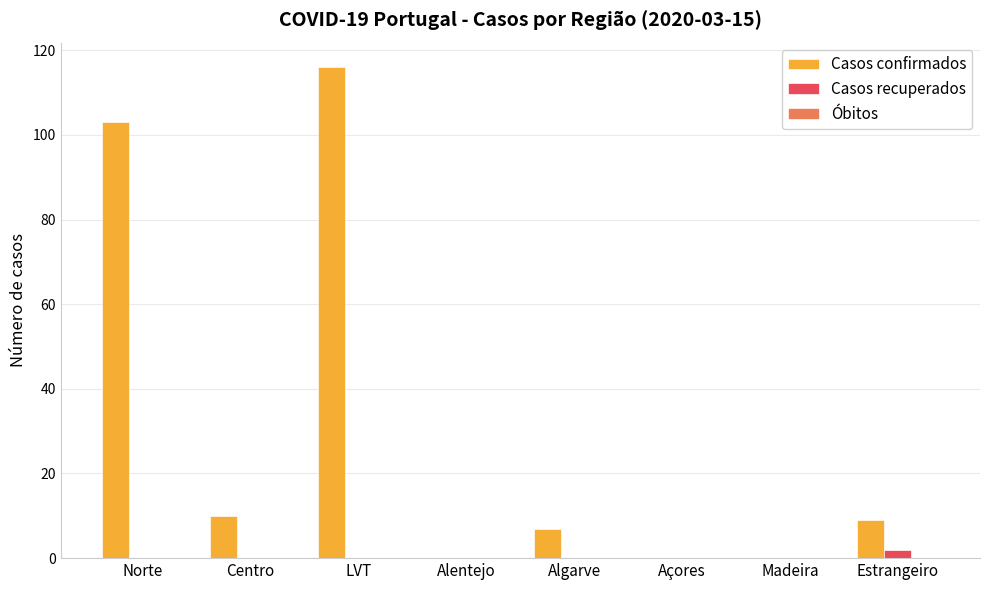

Which series has the largest total across all categories?

Casos confirmados